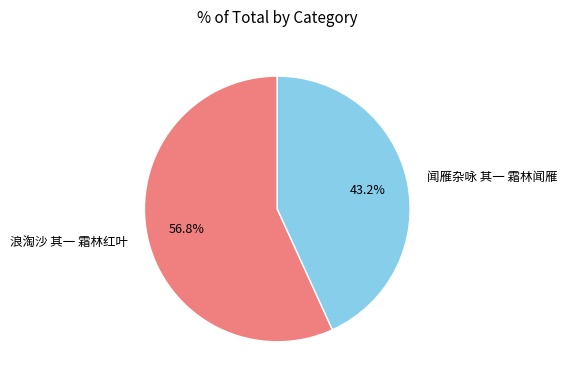

Combined, what portion of the pie is 闻雁杂咏 其一 霜林闻雁 and 浪淘沙 其一 霜林红叶?

100.0%